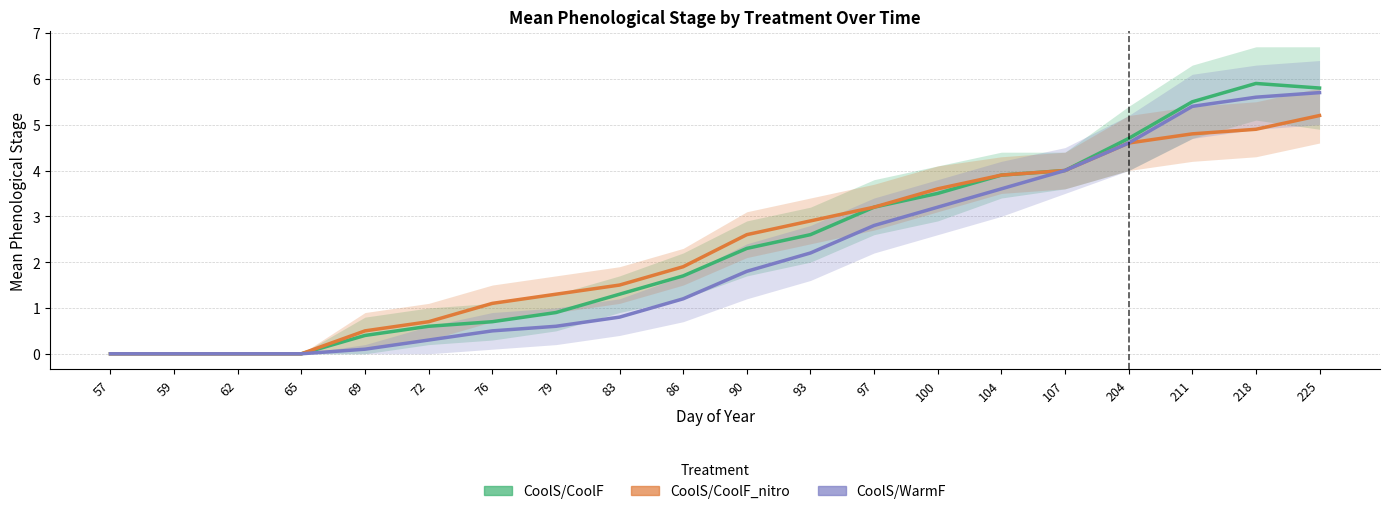

Read the CoolS/CoolF value at 83.

1.3